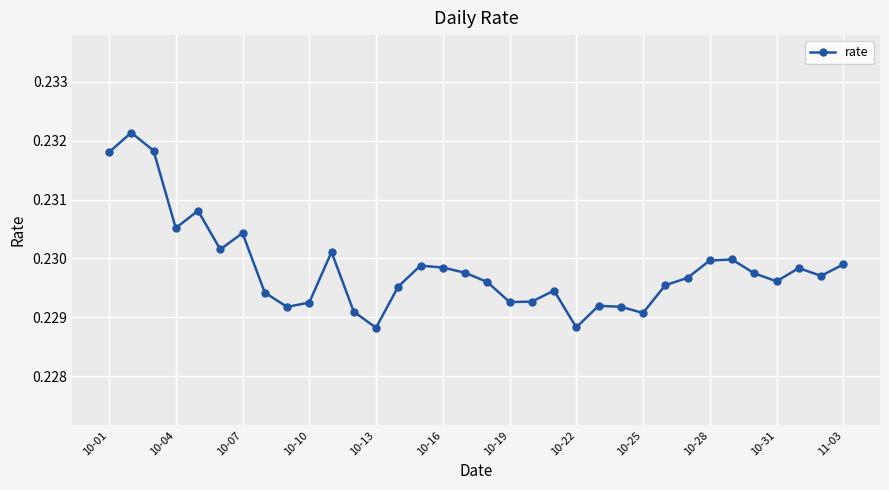

Count the values in the range 0 to 1.

34